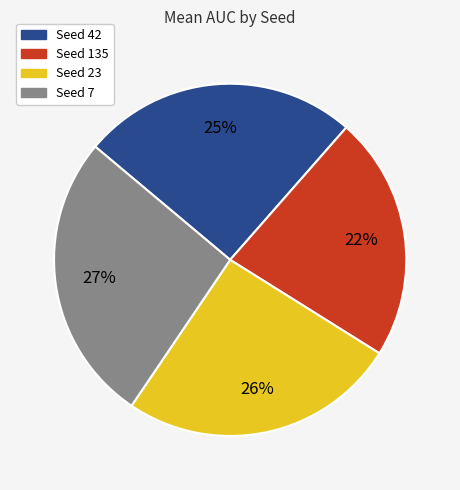

Is there any slice that represents more than half of the pie?

No